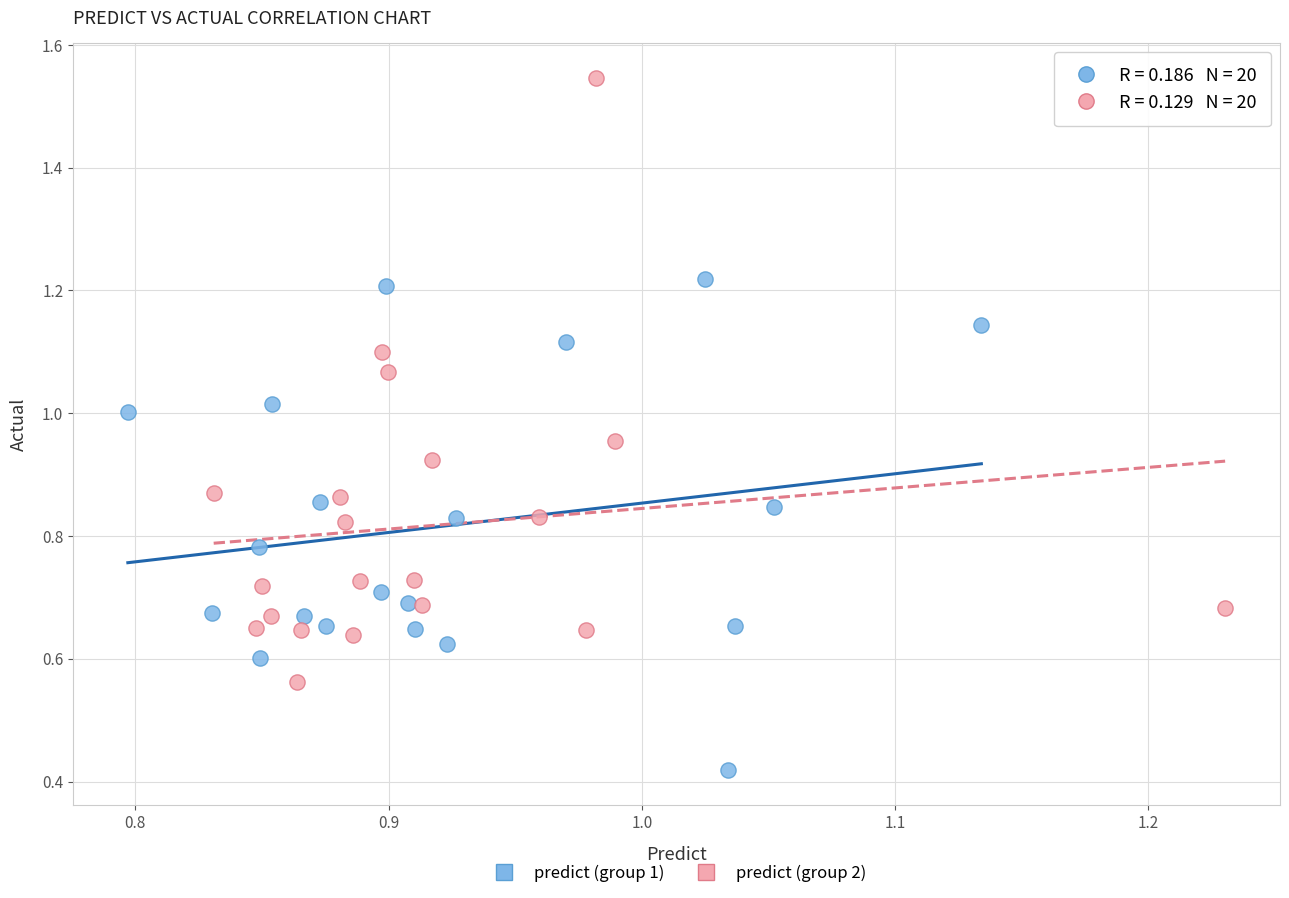

Which series reaches the minimum Y coordinate?

predict (group 1)